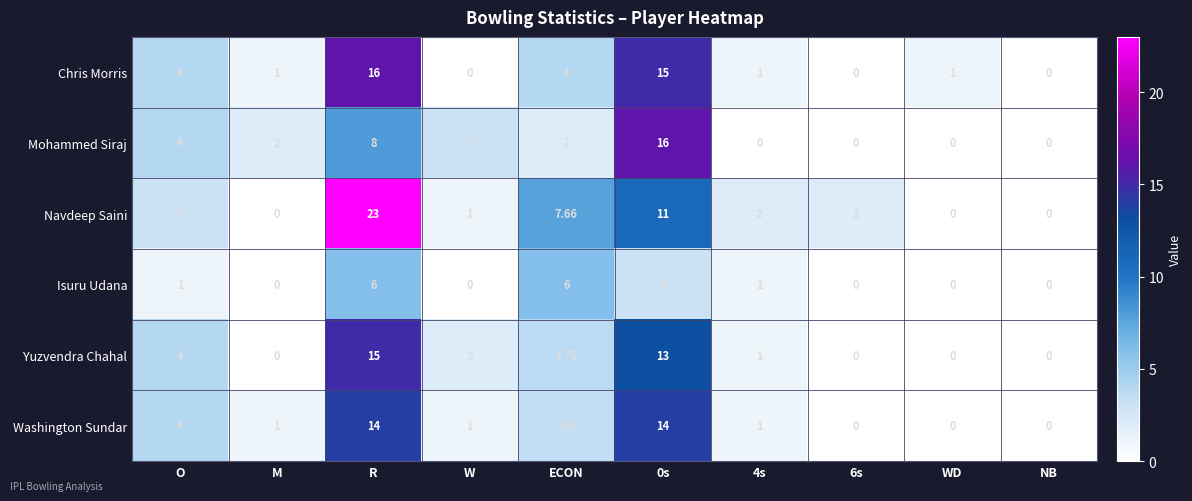

Which series has the widest spread of values?

Navdeep Saini